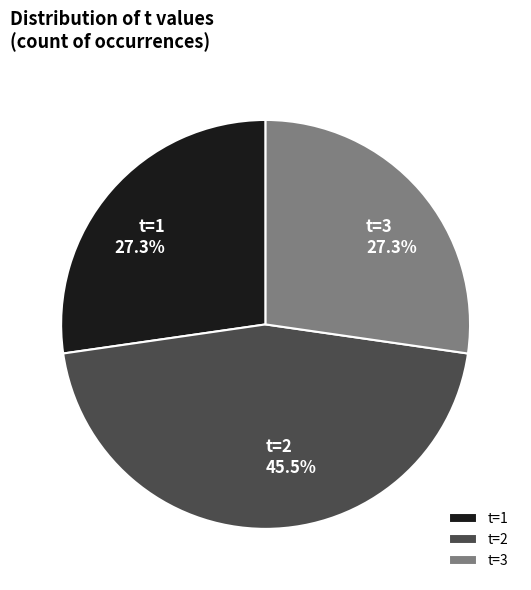

What is the largest slice in the pie chart?

t=2